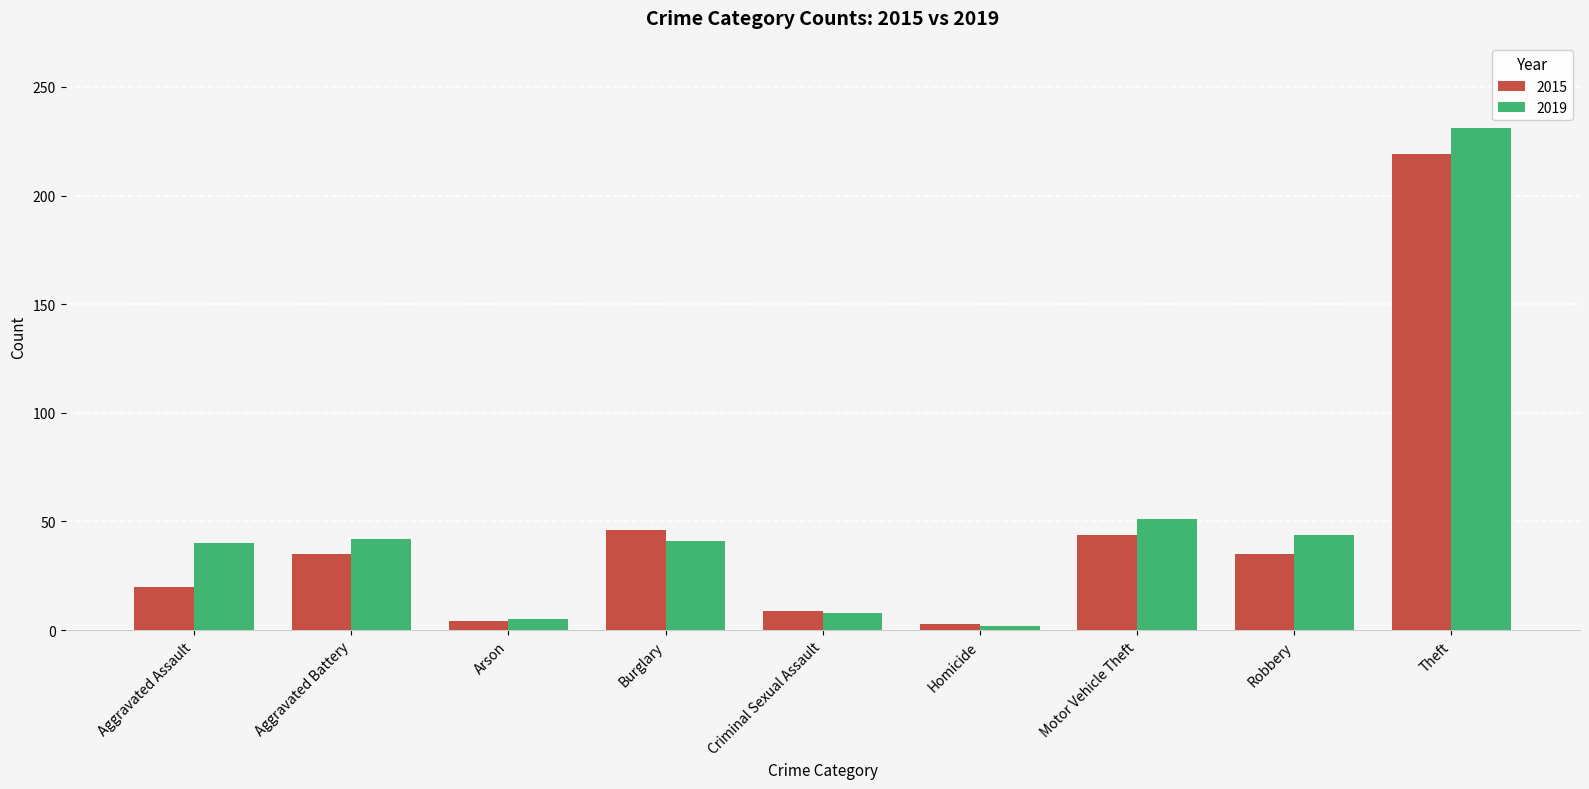

Is the value of 2015 at Aggravated Assault greater than the value of 2019 at Criminal Sexual Assault?

Yes